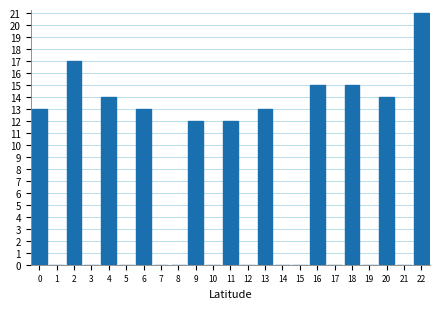

Reading left to right, transcribe all the data shown in this chart.

0=13	1=0	2=17	3=0	4=14	5=0	6=13	7=0	8=0	9=12	10=0	11=12	12=0	13=13	14=0	15=0	16=15	17=0	18=15	19=0	20=14	21=0	22=21